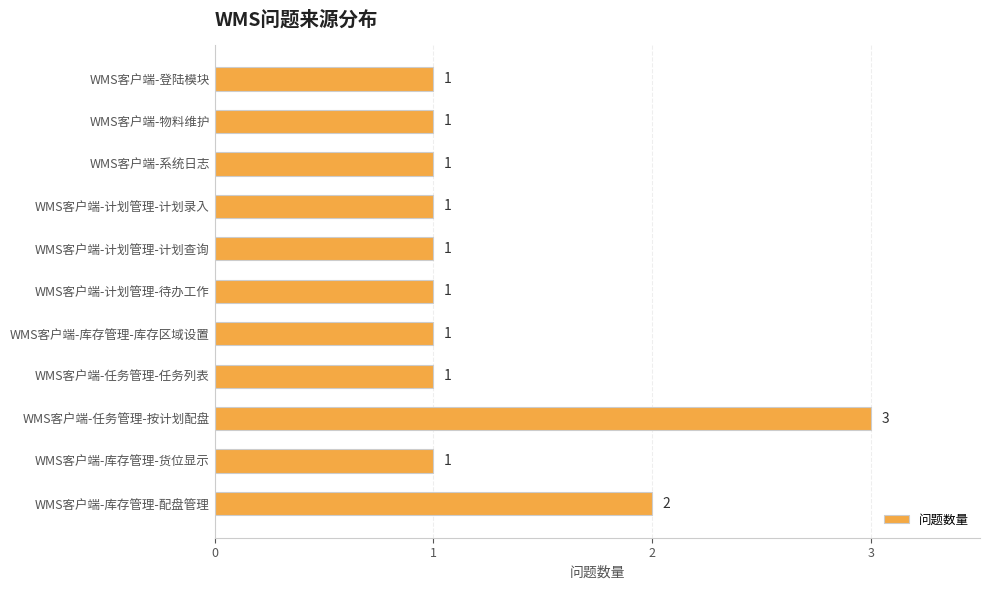

The value at WMS客户端-库存管理-库存区域设置 is 0. True or false?

False